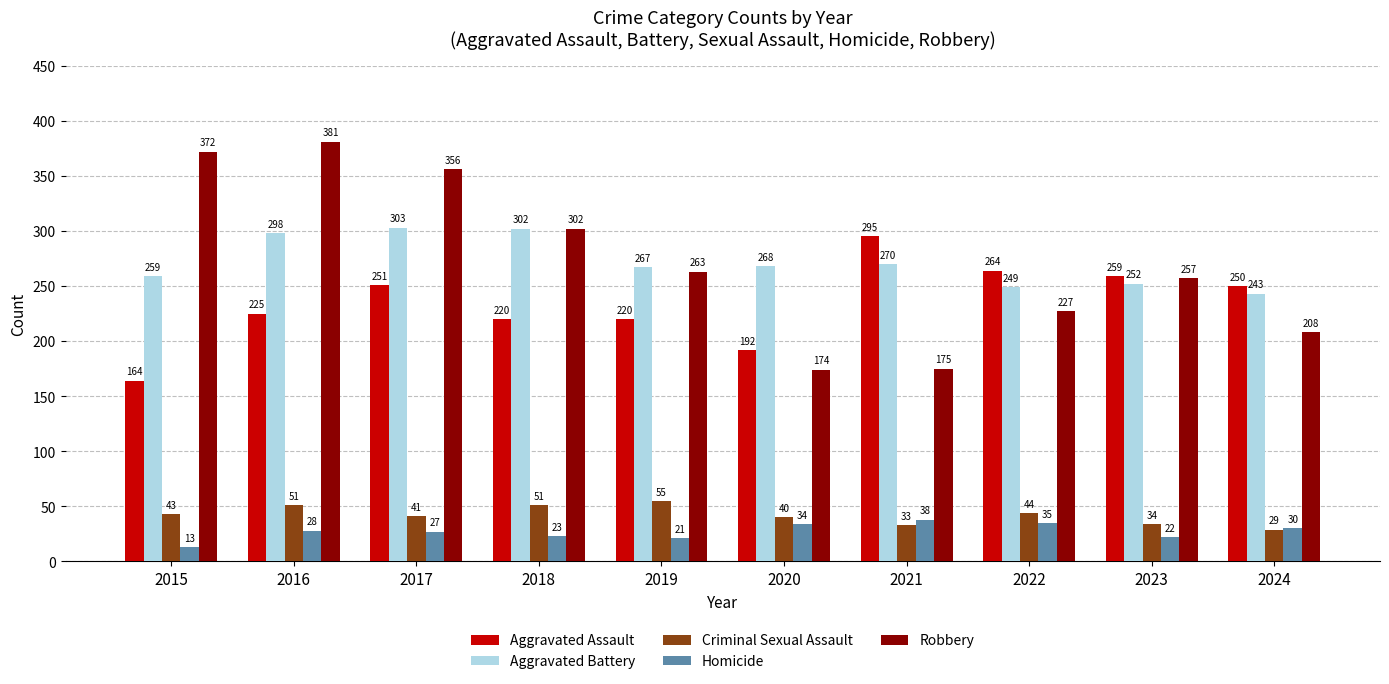

Which series has the largest total across all categories?

Robbery